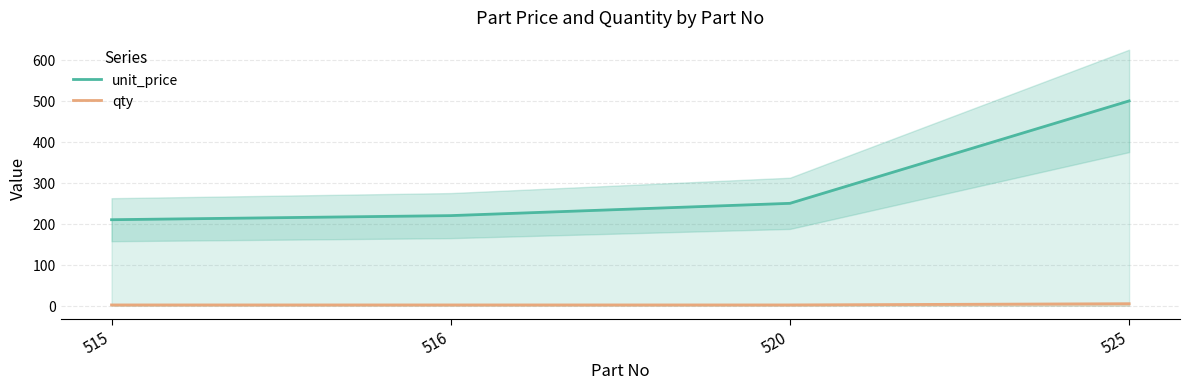

True or false: unit_price has a value of 500 at 525.

True